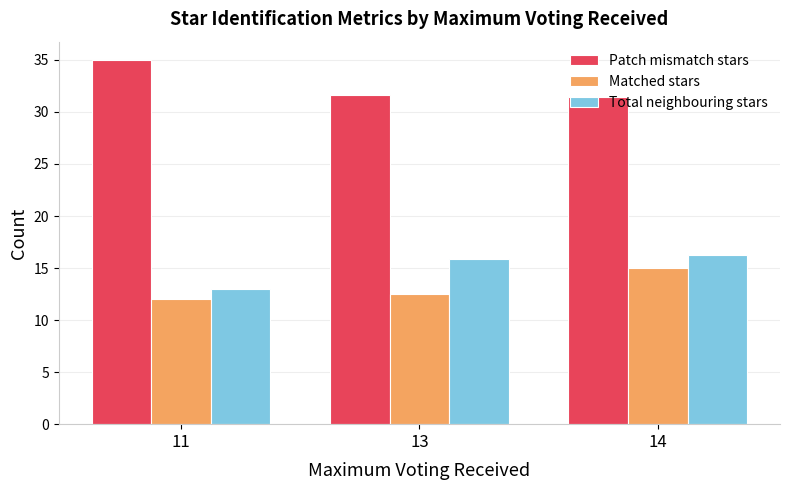

What is the sum of the Matched stars values at 13 and 11?

24.5